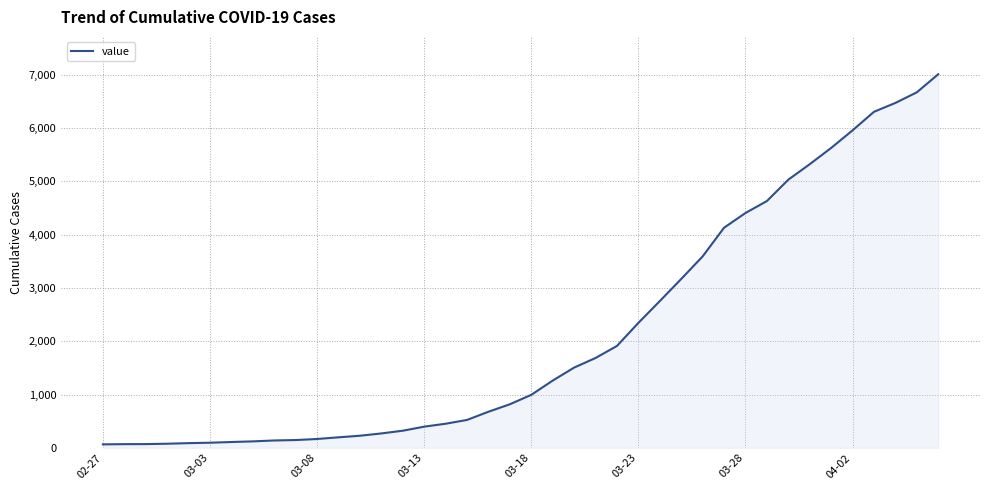

What is the minimum value shown in the chart?

65